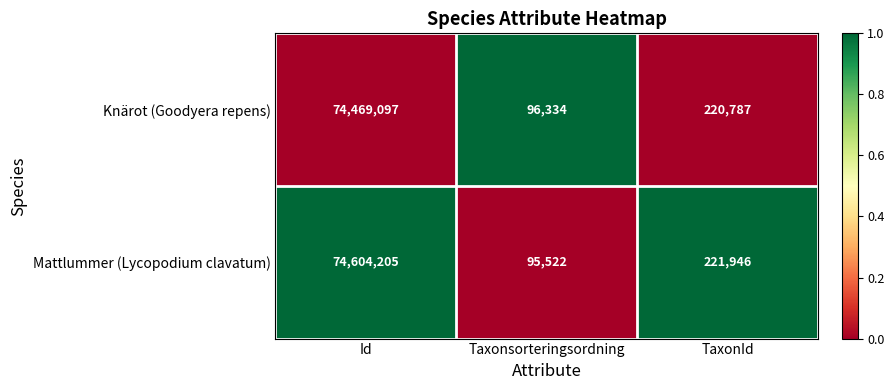

What is the approximate value of Knärot (Goodyera repens) at Id?

74469097